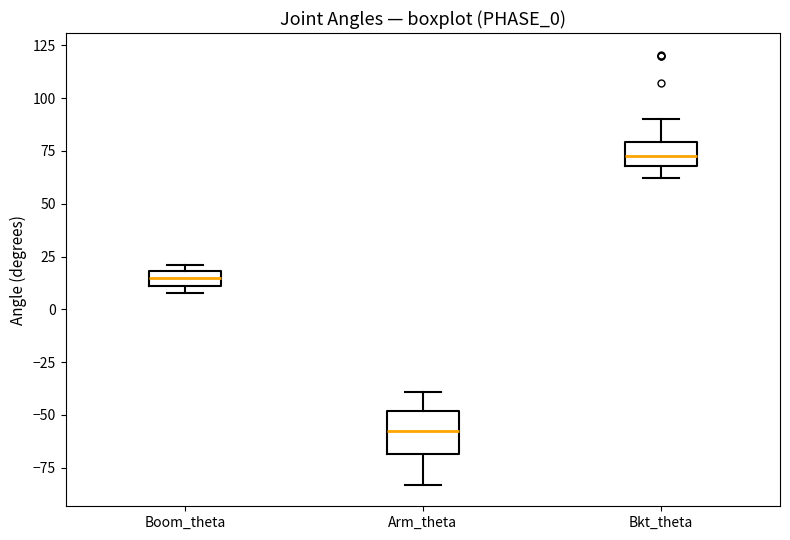

Which box's median line is the highest?

Bkt_theta